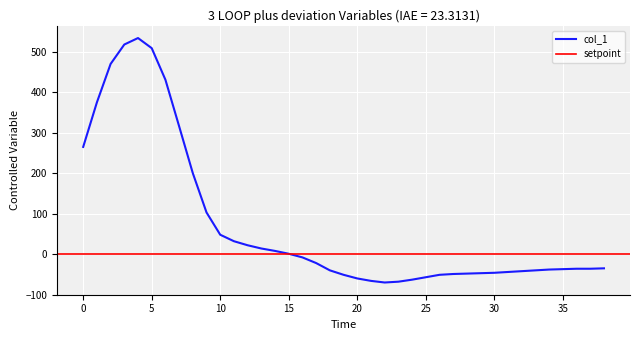

At which category does the data reach its first local peak?

4